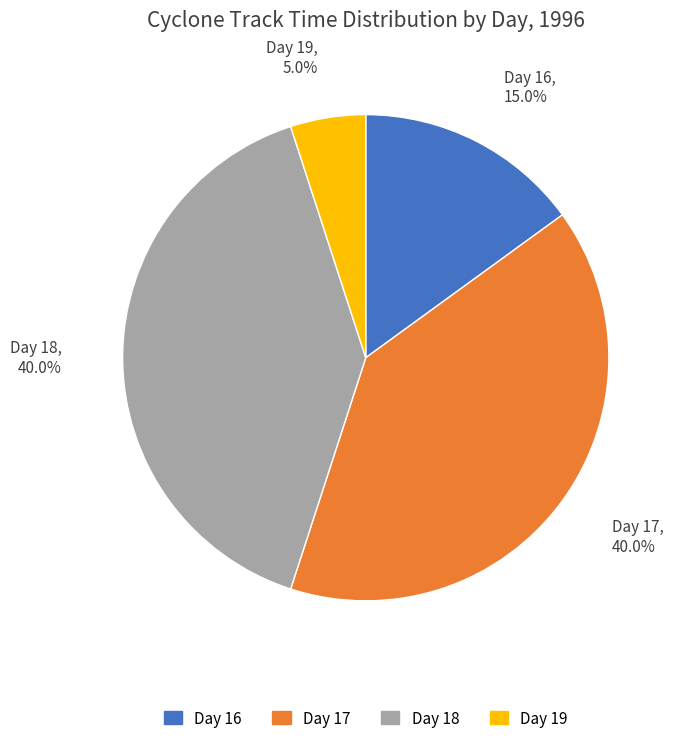

Approximately how many times larger is the value at Day 17 compared to Day 16?

2.7